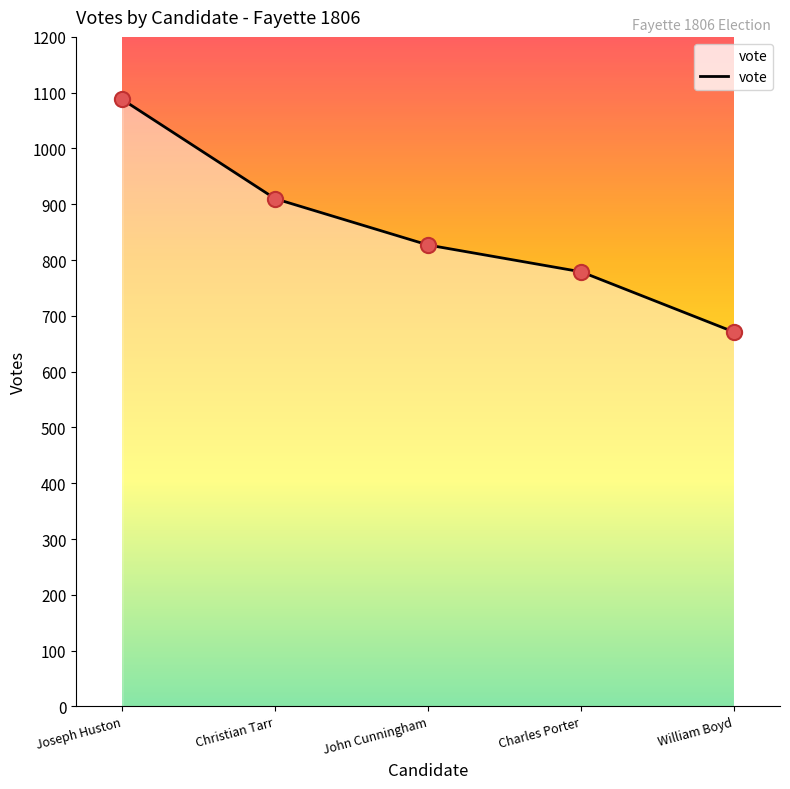

What is the change in value from Joseph Huston to John Cunningham?

-261